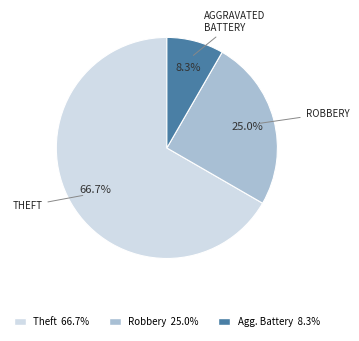

How many segments does this pie chart have?

3